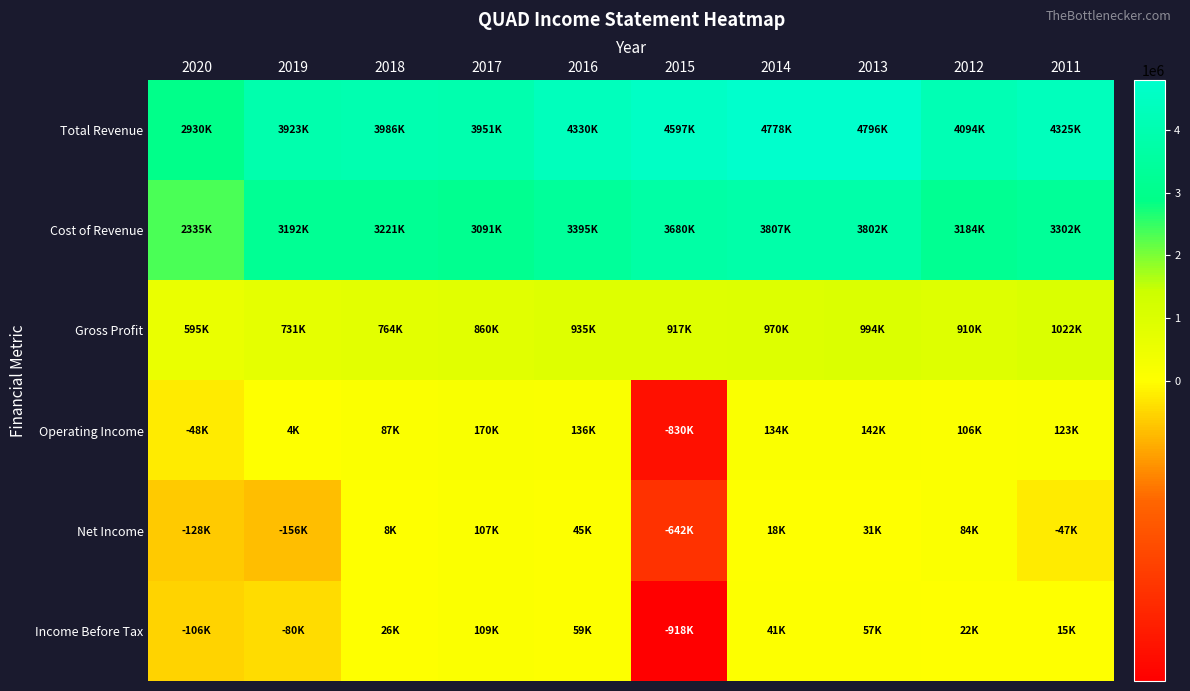

Reading right to left, what are all the values shown in this chart?

Total Revenue: 2011=4324600	2012=4094000	2013=4795900	2014=4777600	2015=4597100	2016=4329500	2017=3951200	2018=3985800	2019=3923400	2020=2929600
Cost of Revenue: 2011=3302100	2012=3183500	2013=3801900	2014=3807100	2015=3680300	2016=3394800	2017=3091300	2018=3221400	2019=3192200	2020=2334800
Gross Profit: 2011=1022500	2012=910500	2013=994000	2014=970500	2015=916800	2016=934700	2017=859900	2018=764400	2019=731200	2020=594800
Operating Income: 2011=122900	2012=106500	2013=142200	2014=134100	2015=-830000	2016=136500	2017=170200	2018=87300	2019=4200	2020=-47800
Net Income: 2011=-46900	2012=84200	2013=31400	2014=18300	2015=-641900	2016=44900	2017=107200	2018=8500	2019=-156300	2020=-128300
Income Before Tax: 2011=14900	2012=22500	2013=56700	2014=41200	2015=-918400	2016=59300	2017=108900	2018=26500	2019=-79800	2020=-106100